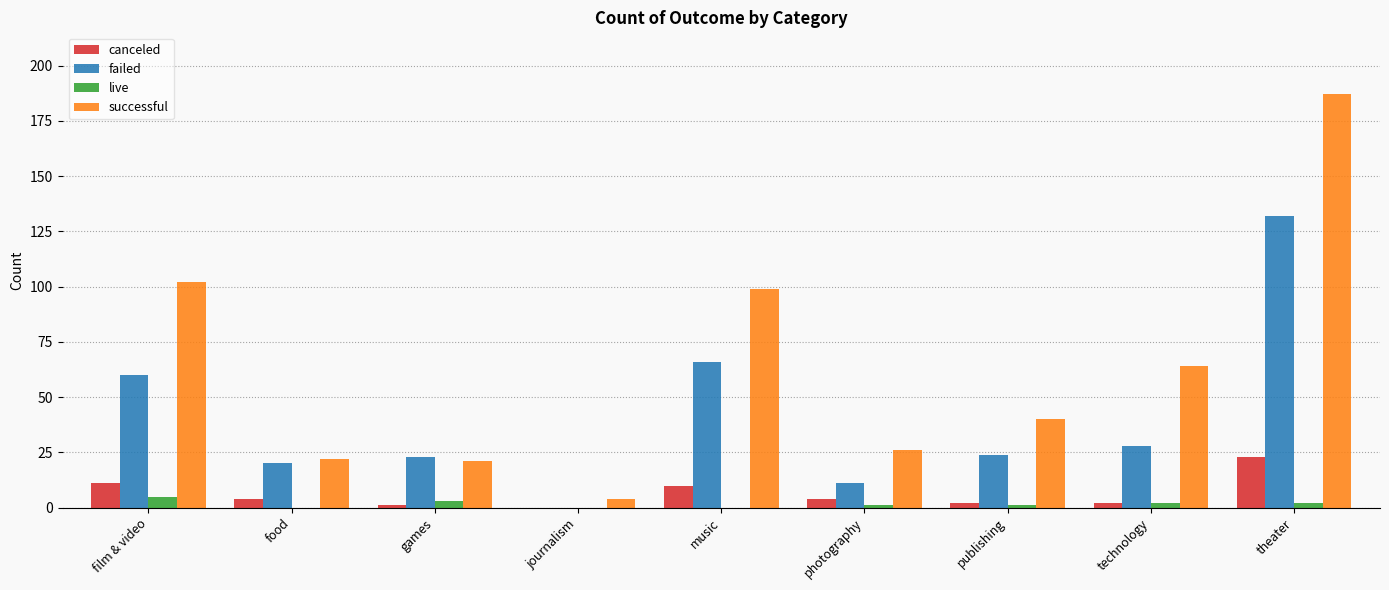

At which category is the sum across all series the highest?

theater